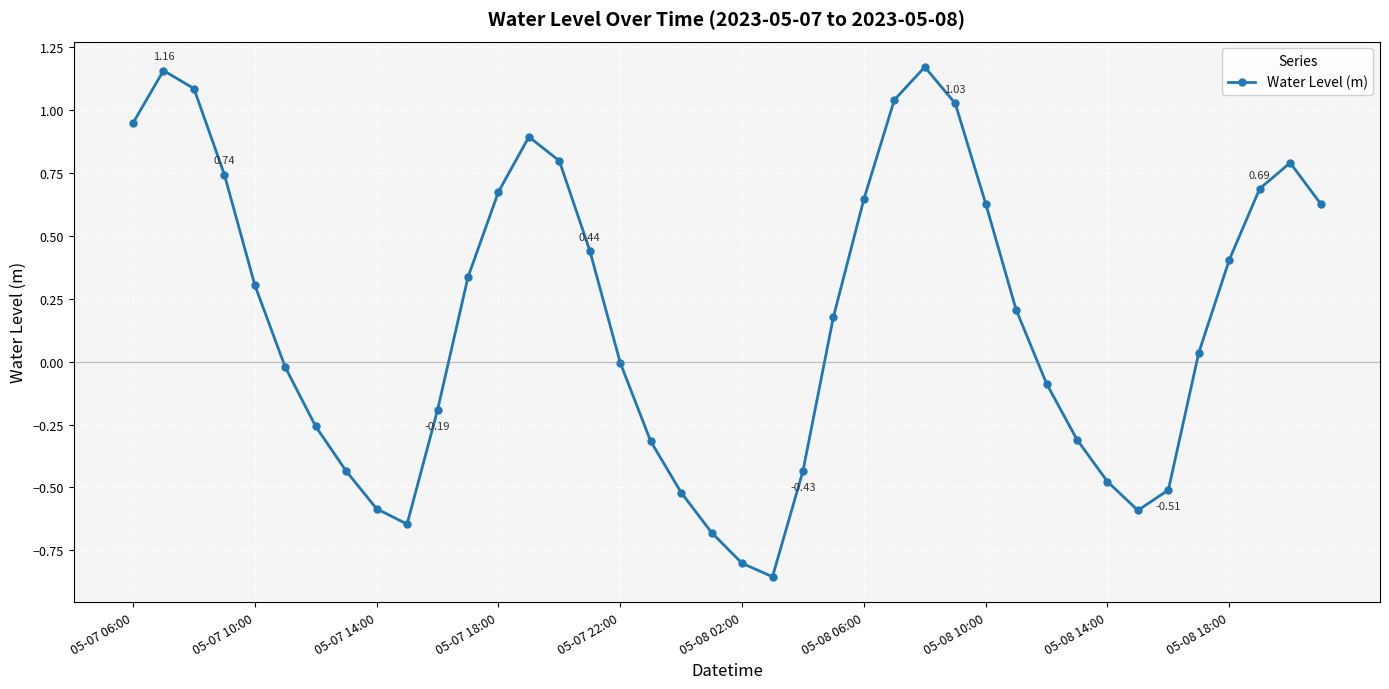

What is the difference between the second highest and minimum values?

2.0